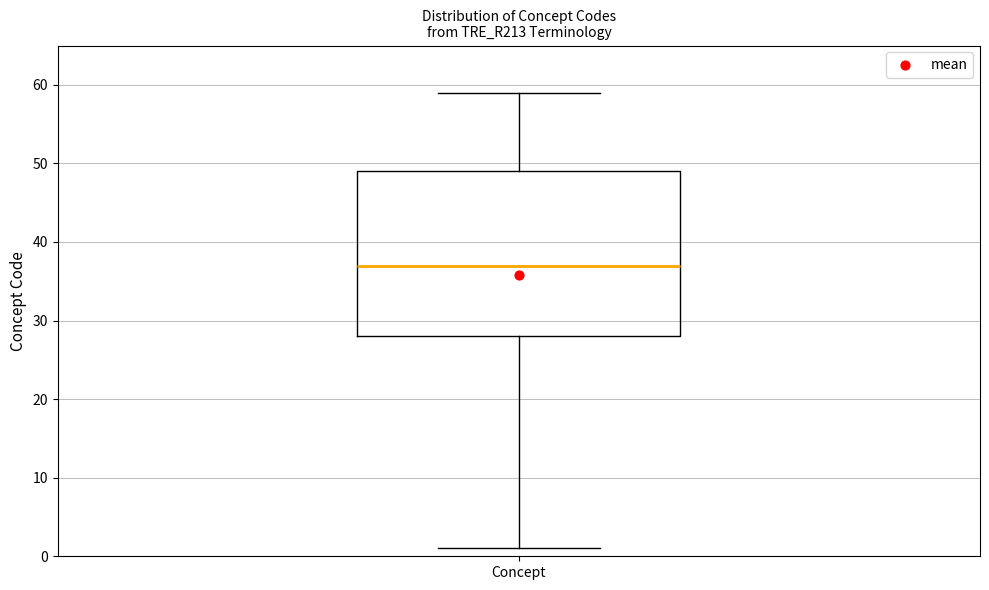

Where does the lower whisker of the box for Concept end on the y-axis? The values are not printed on the chart, so give them approximately, as read against the axis.

1